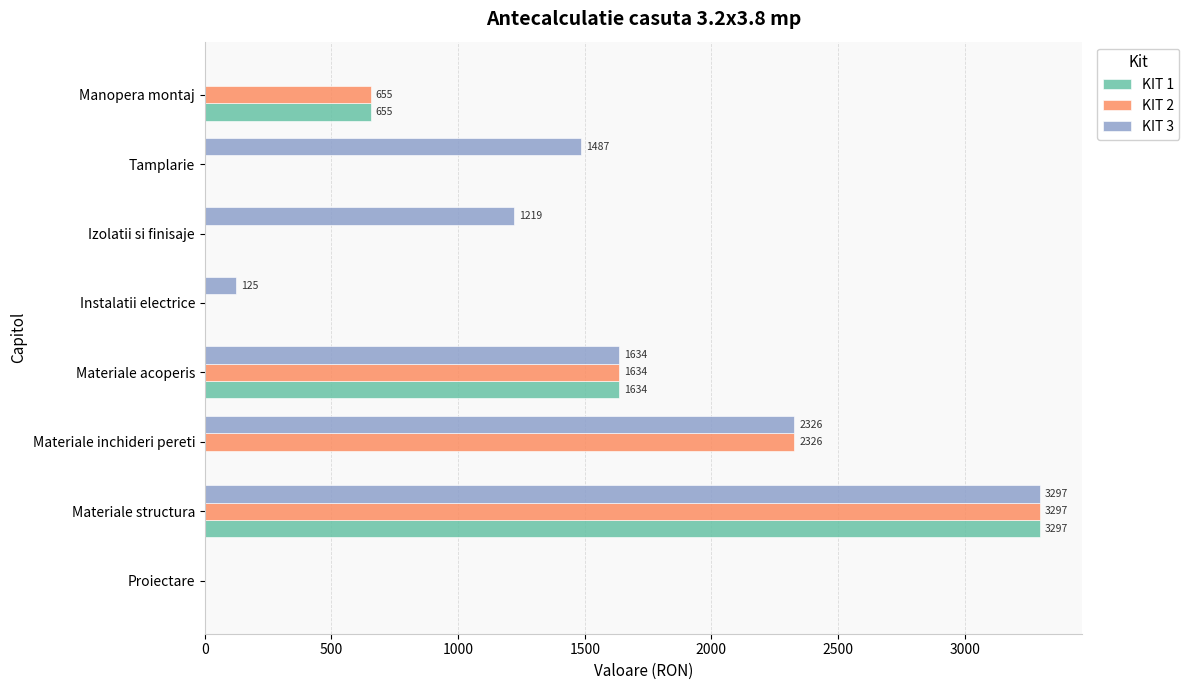

Which category has the highest value in the KIT 2 series?

Materiale structura